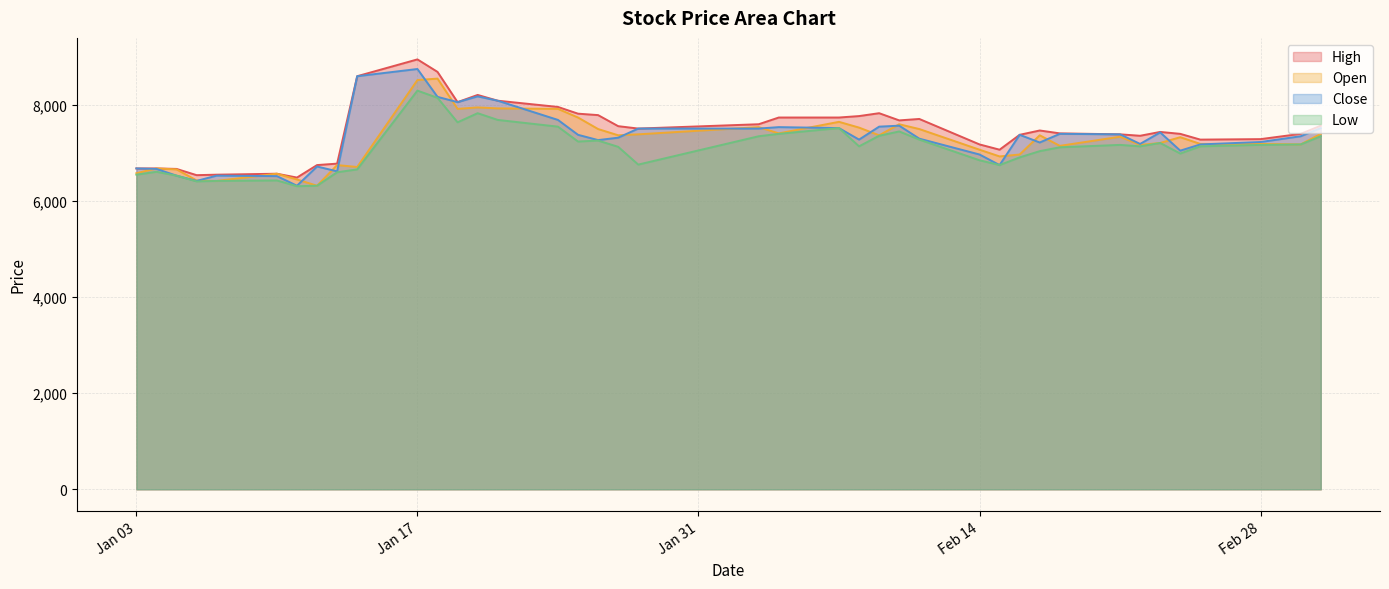

What is the smallest value displayed?

6310